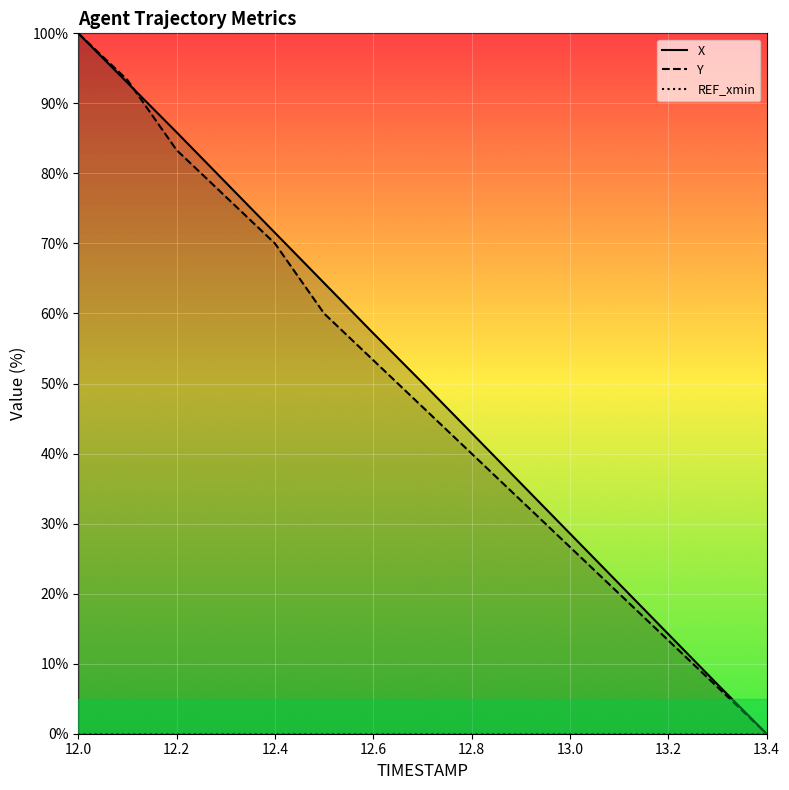

How many categories are shown in the chart?

15